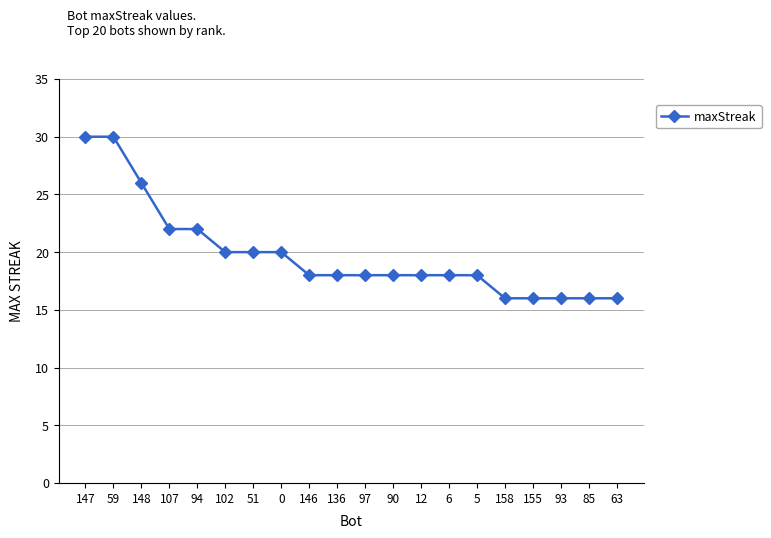

How many series are shown in this chart?

1